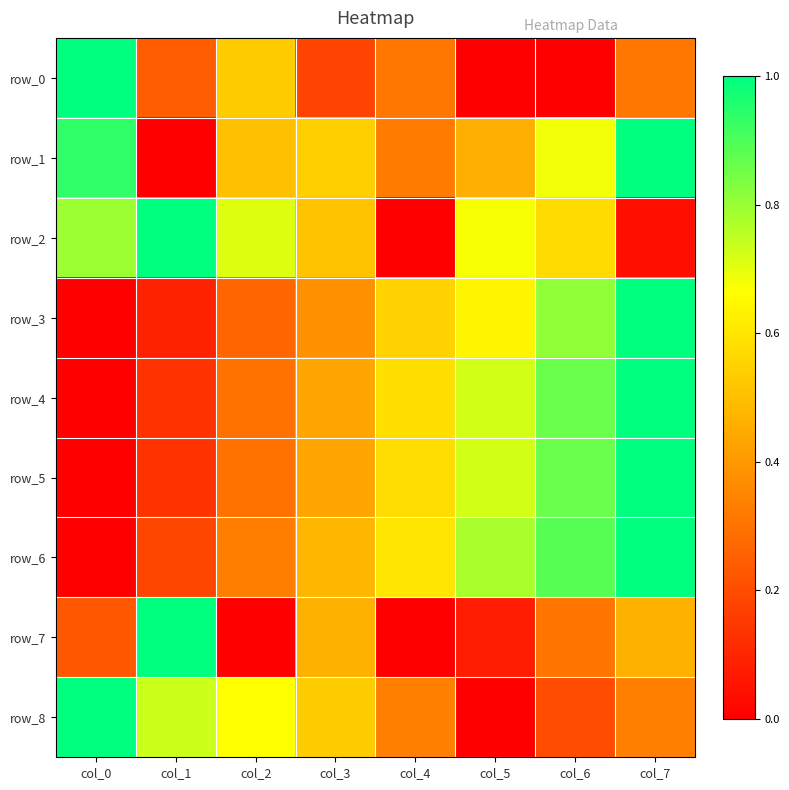

At which category is the sum across all series the highest?

col_7